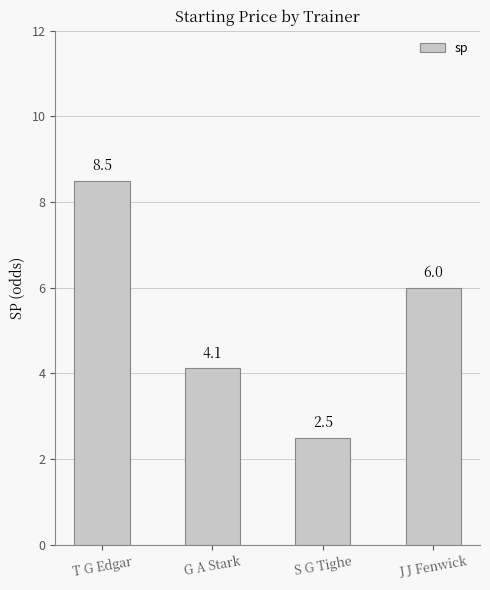

How many series are shown in this chart?

1